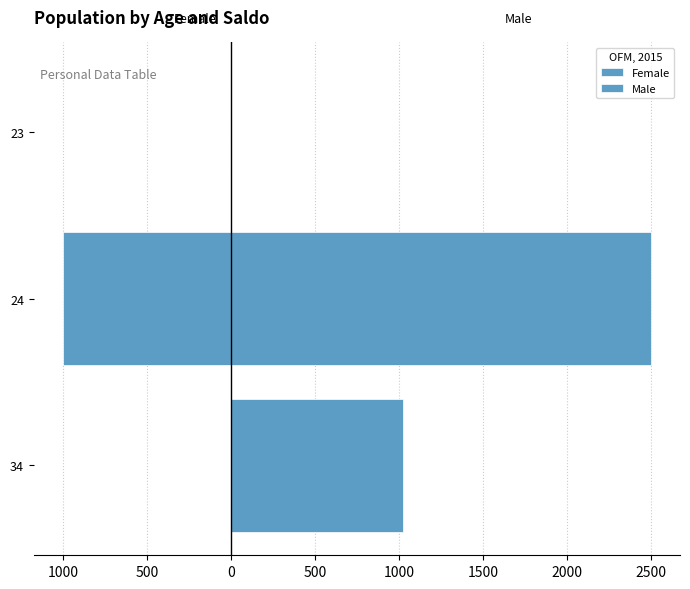

What are all the series names shown in the legend?

Female, Male